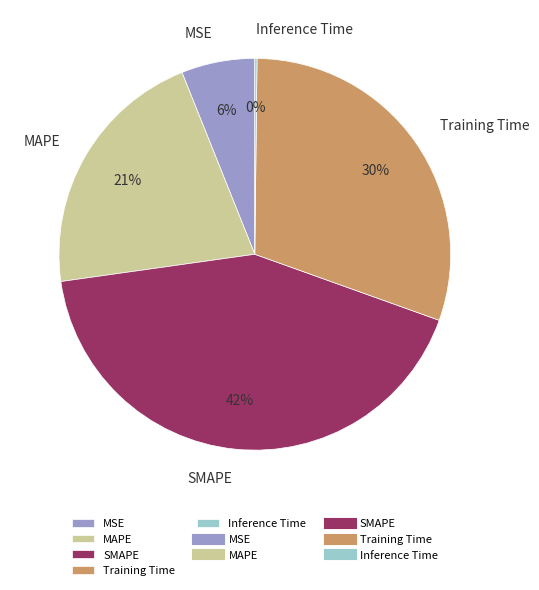

What is the ratio of the value at SMAPE to the value at Training Time?

1.4